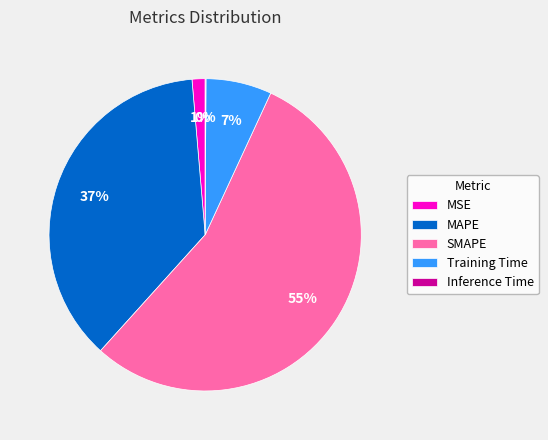

Which has a higher value, MSE or MAPE?

MAPE